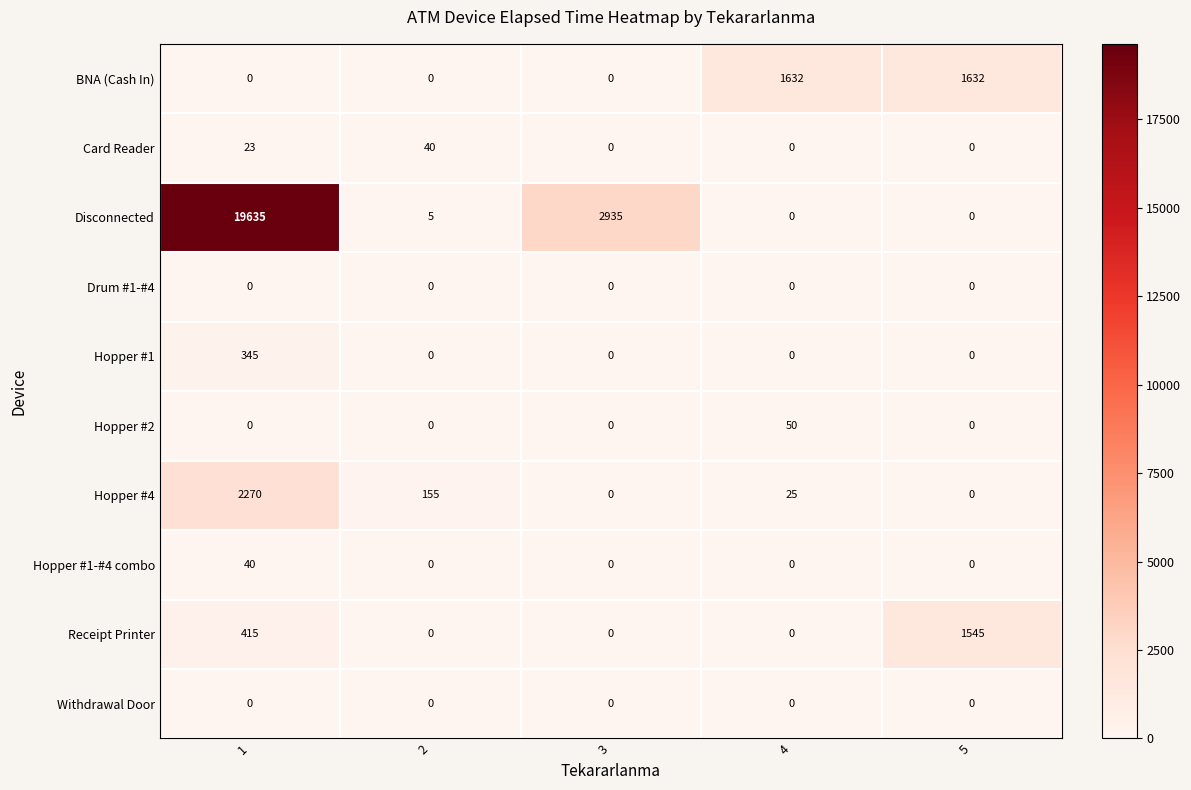

Count the number of data series in this chart.

10